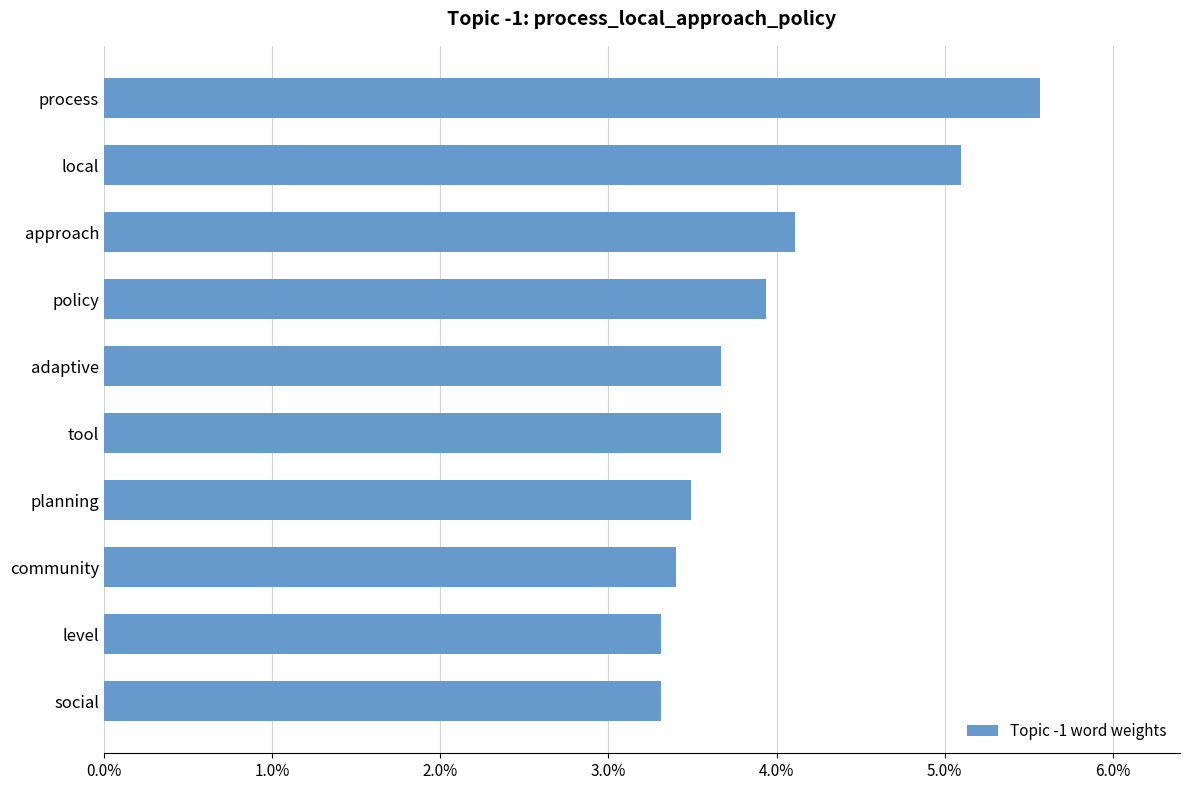

How many values are between 0 and 1?

10